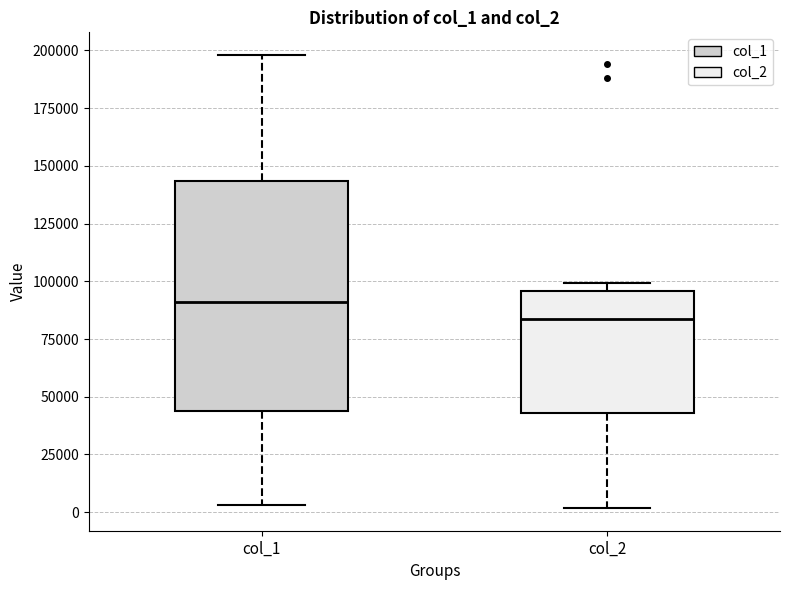

Where is the upper edge of the box for col_2 on the y-axis? The values are not printed on the chart, so give them approximately, as read against the axis.

95000